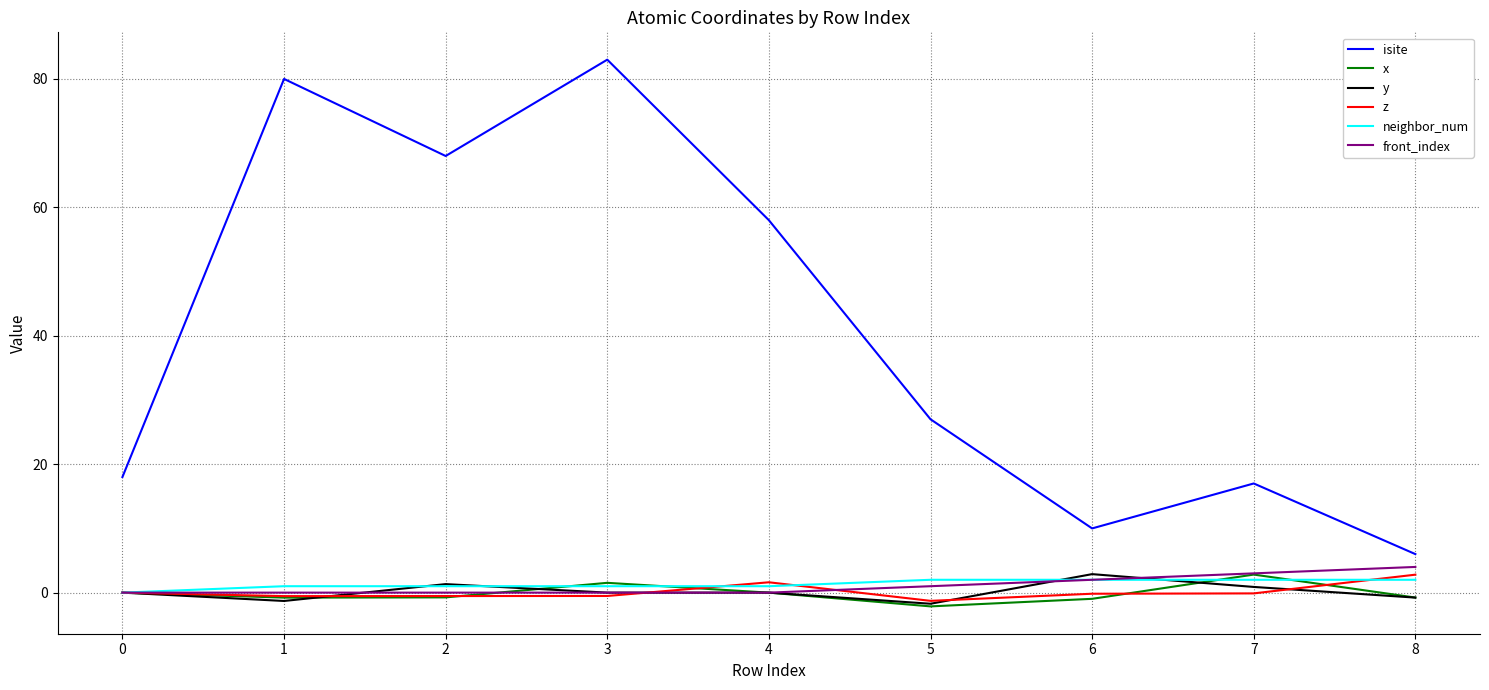

True or false: isite has more than 0 interior local peaks.

True